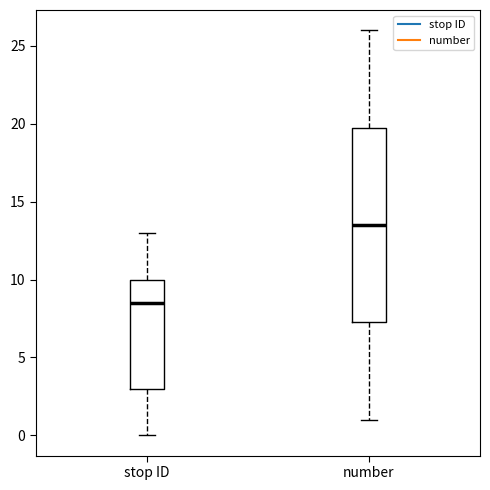

Reading left to right, read every box against the y-axis: the position of its median line, the range the box covers, and the ends of its whiskers. The values are not printed on the chart, so give them approximately, as read against the axis.

stop ID: median 8.5, box 3.0 to 10.0, whiskers 0.0 to 13.0
number: median 13.5, box 7.5 to 20.0, whiskers 1.0 to 26.0